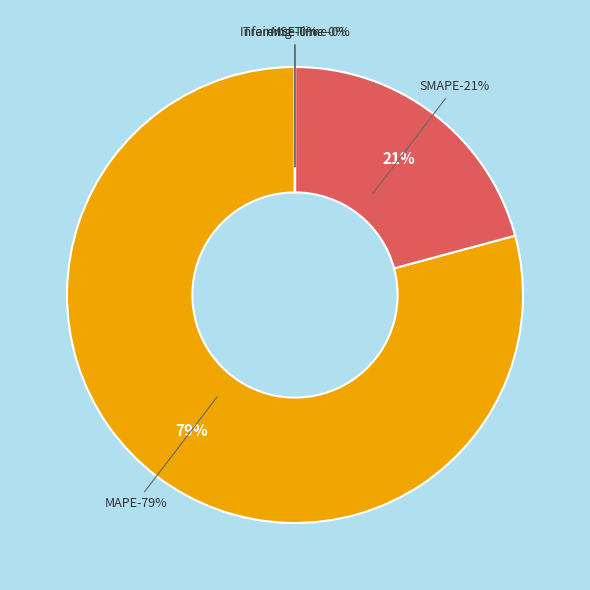

True or false: Training Time accounts for 0% of the total.

True